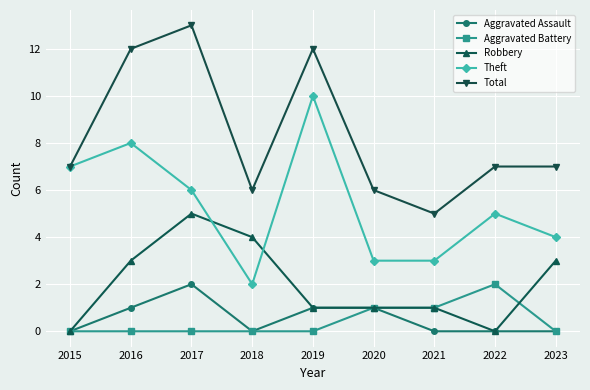

True or false: Aggravated Assault has more than 0 points higher than both neighbors.

True